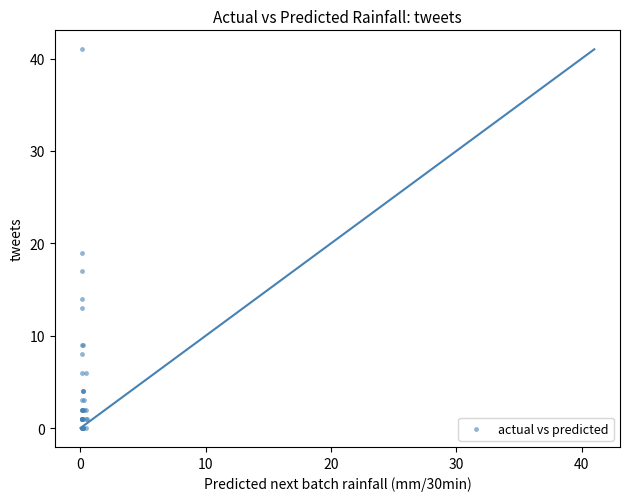

What Y value in the scatter plot is closest to 20?

19